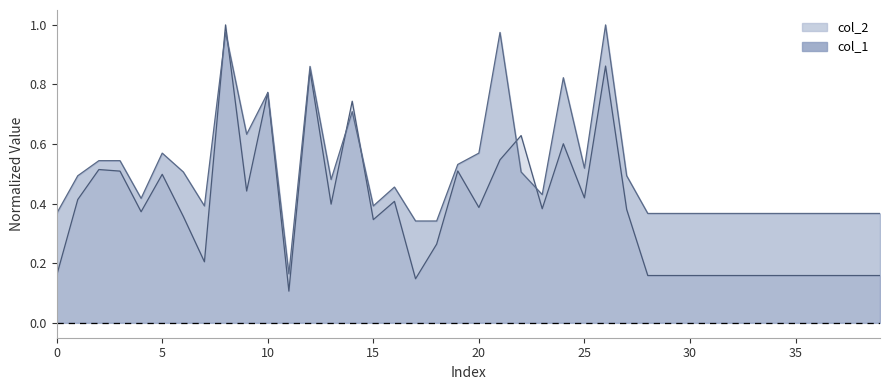

Which category has the highest value across all series?

8